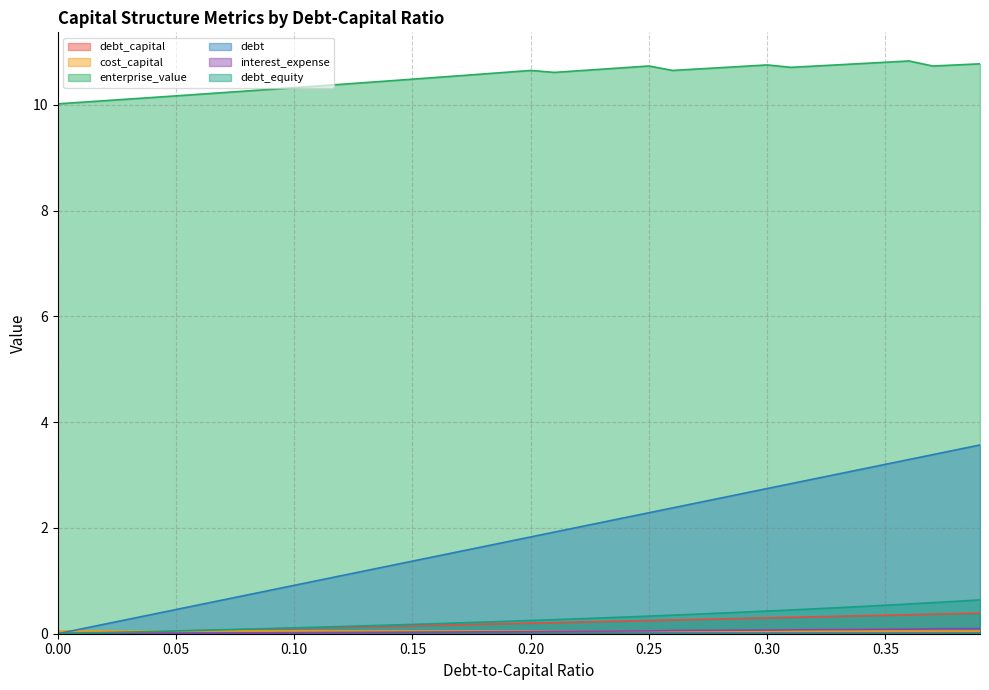

The debt_equity series shows 0.4 at 0.2. True or false?

False